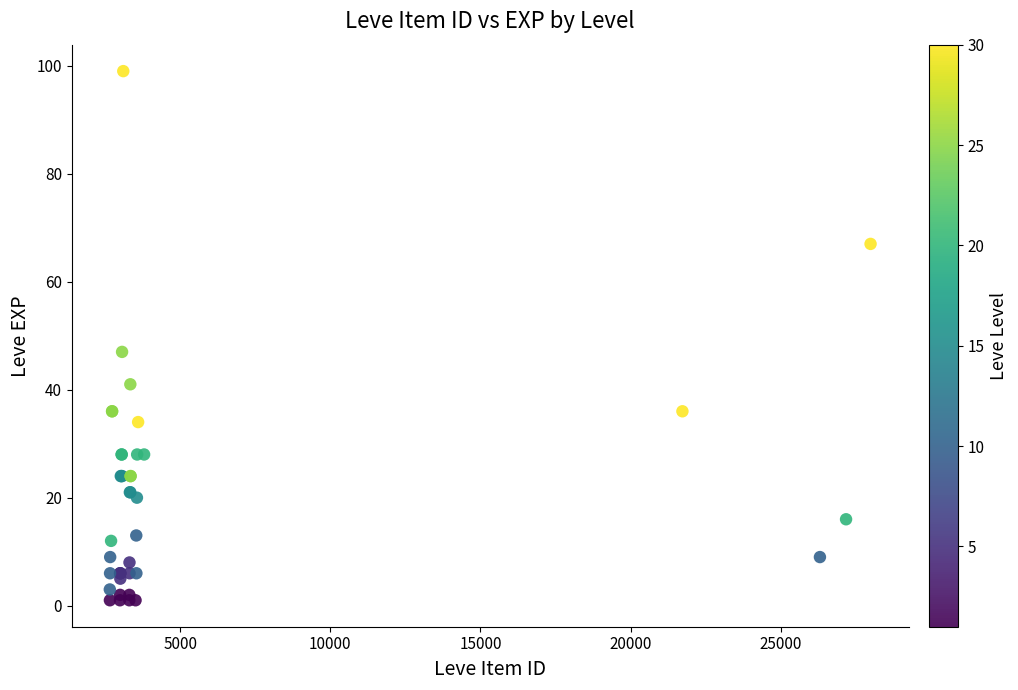

What Y value in the scatter plot is closest to 50?

47